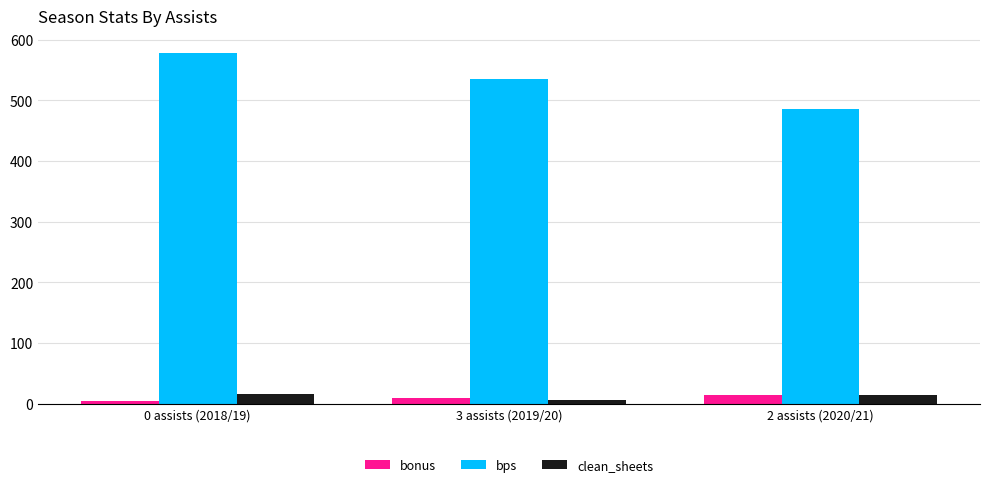

At how many categories does at least one series exceed 420?

3